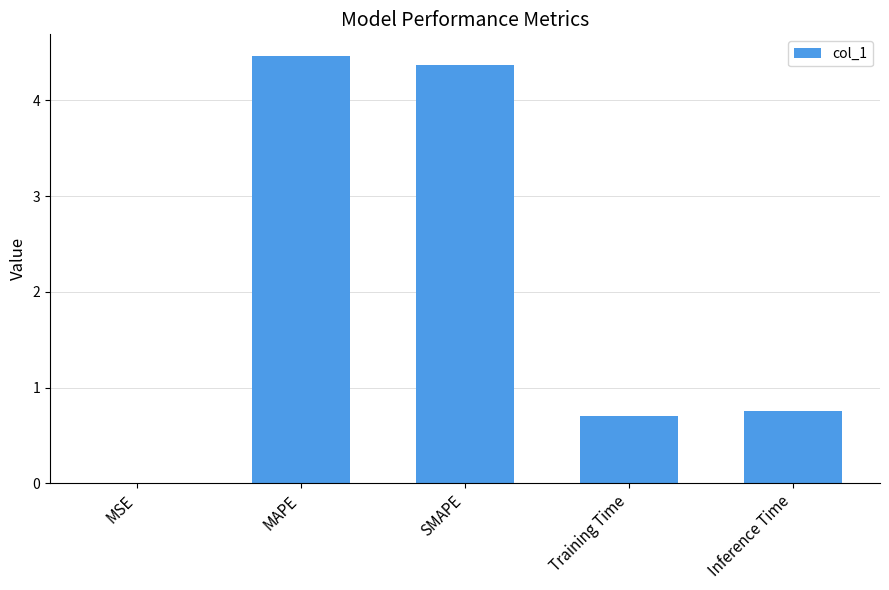

Between Inference Time and MAPE, which is larger?

MAPE